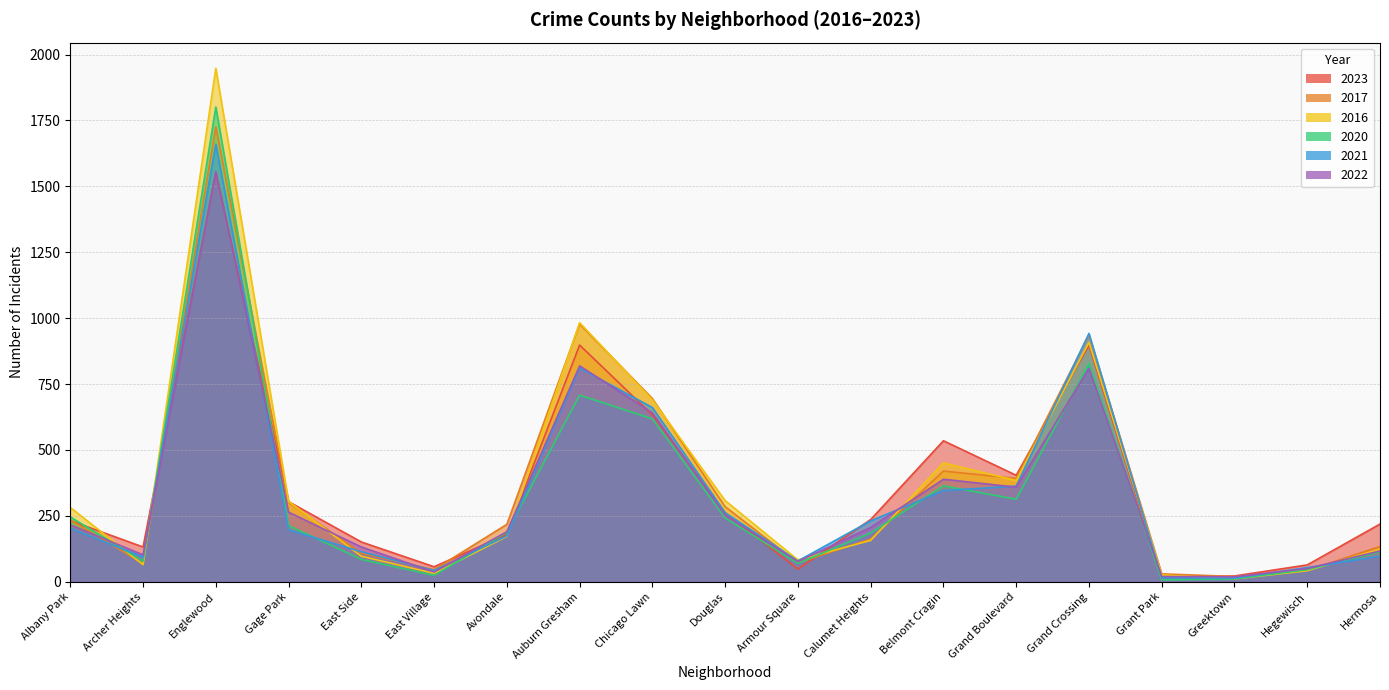

True or false: 2021 has a value of 262 at Douglas.

True